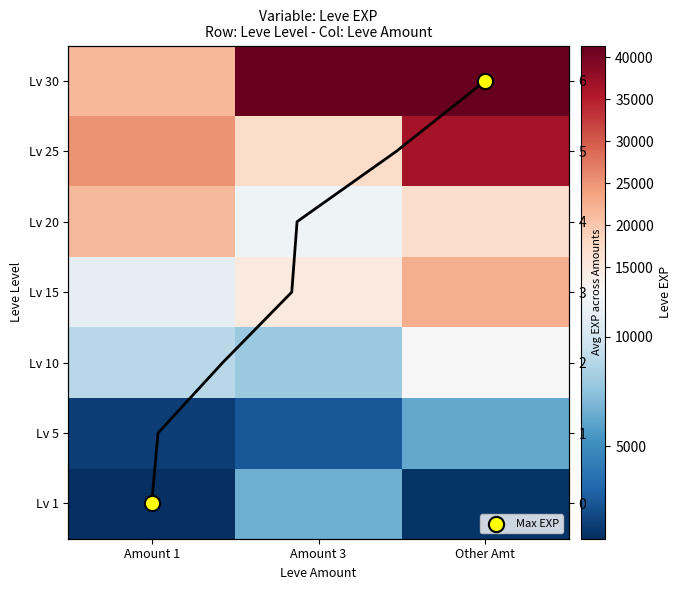

Where is Lv 20 nearest to the value 16580?

Other Amt